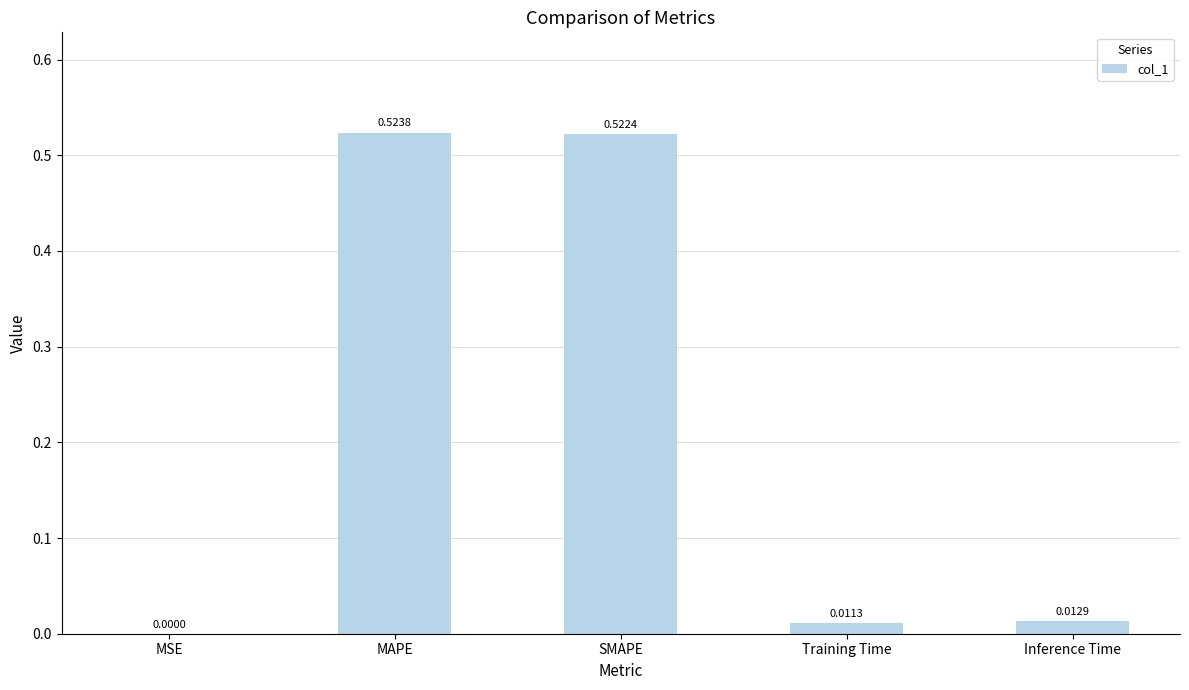

At which label is the value closest to 0?

MSE